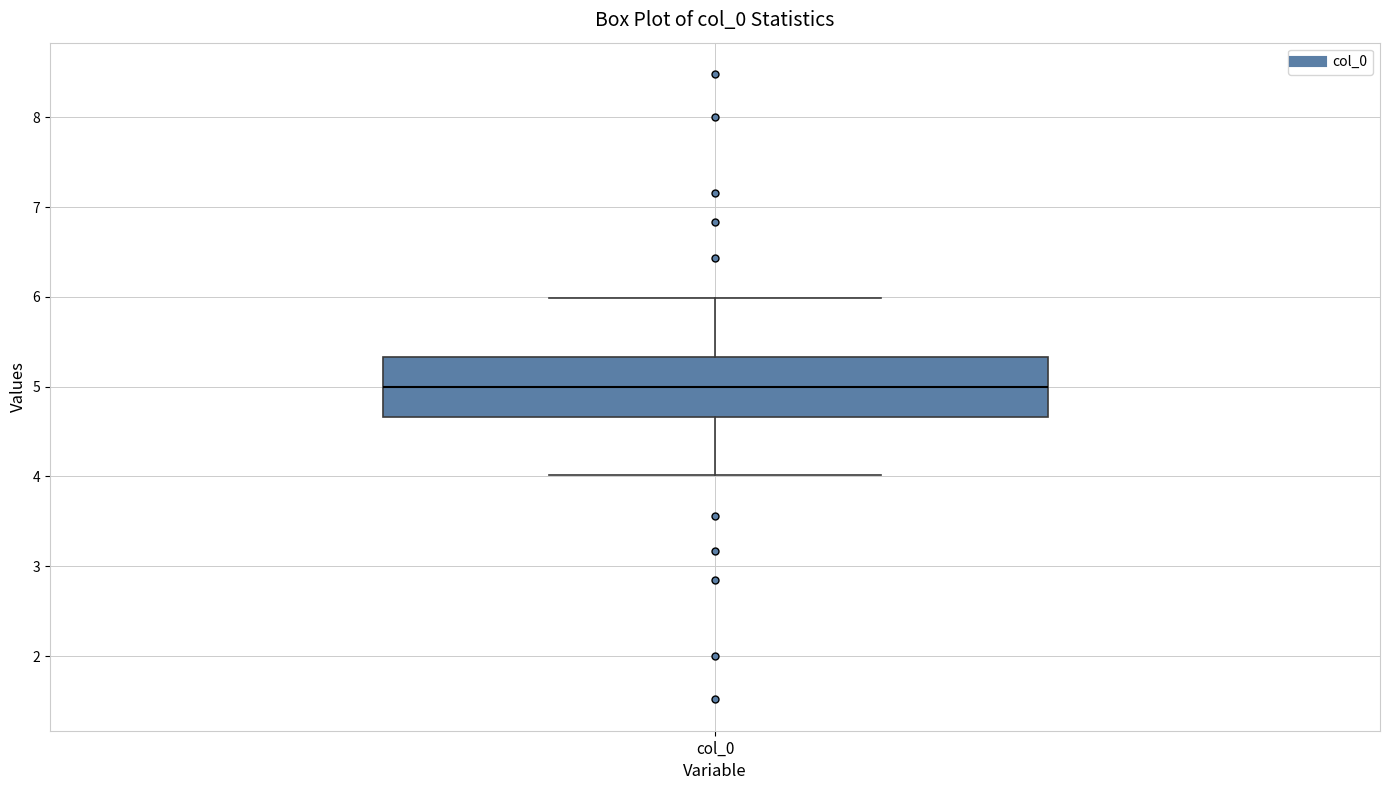

Where does the lower whisker of the box for col_0 end on the y-axis? The values are not printed on the chart, so give them approximately, as read against the axis.

4.0